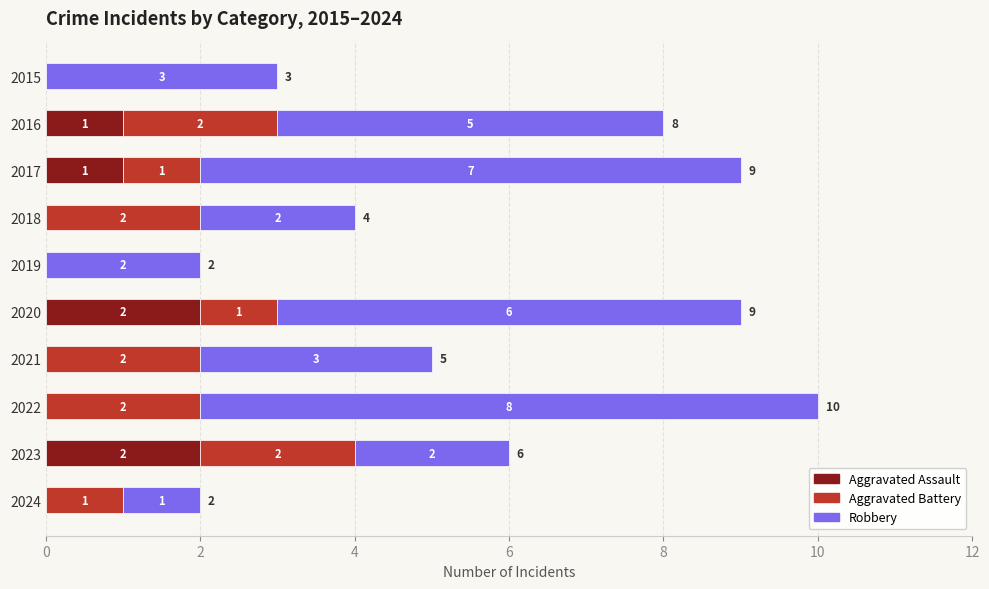

The value of Aggravated Assault at 2022 is 0. True or false?

True